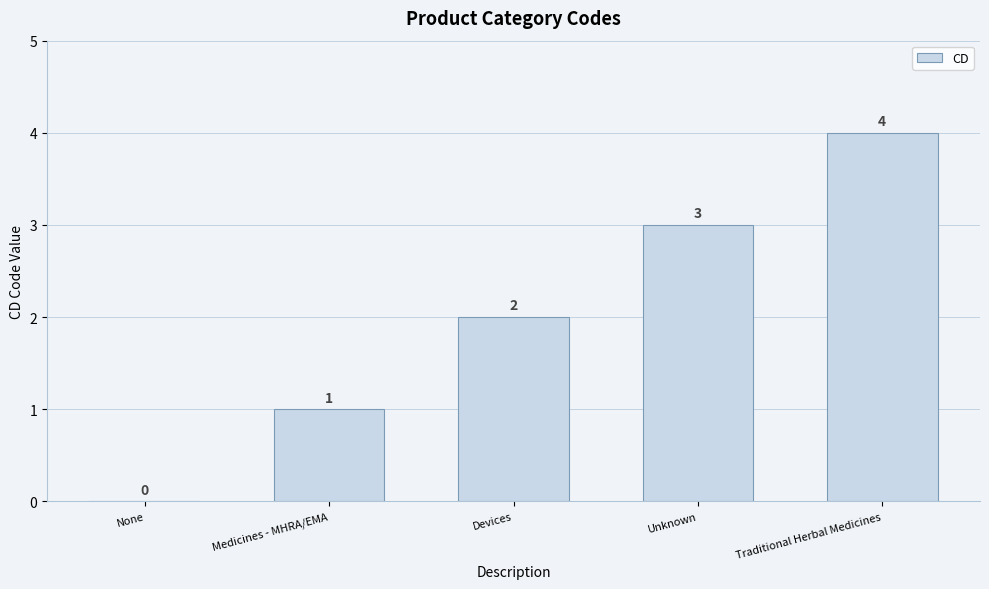

What is the change in value from None to Traditional Herbal Medicines?

+4